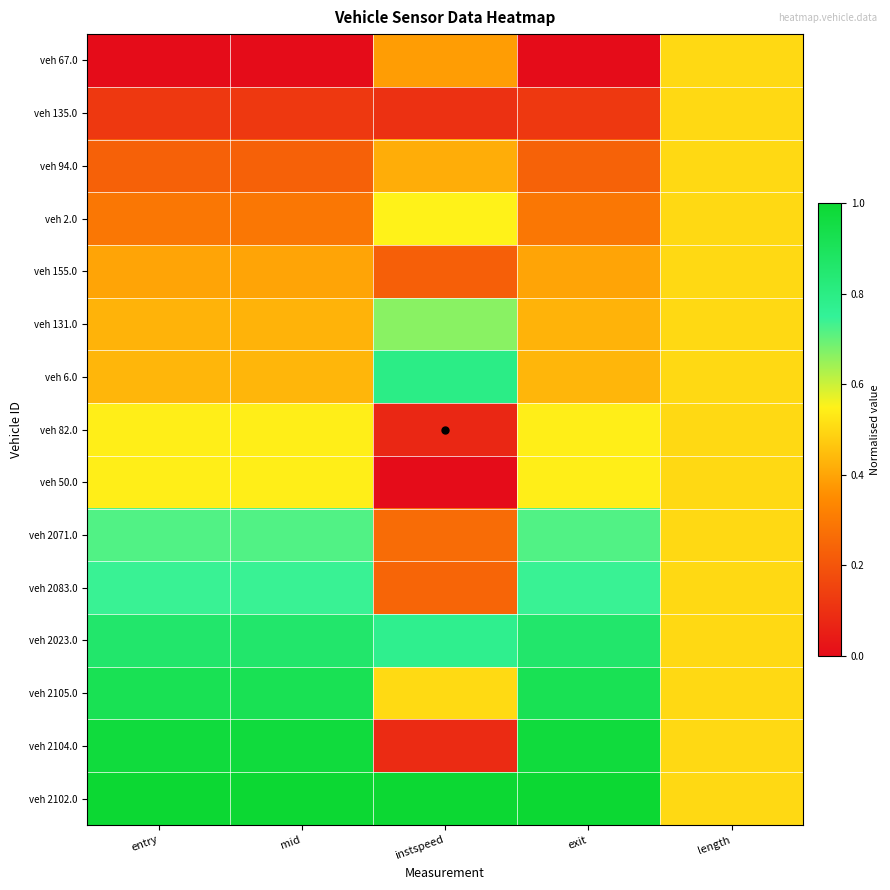

Reading left to right, list all the values displayed in this chart.

veh 67.0: entry=0.0	mid=0.0	instspeed=0.4	exit=0.0	length=0.5
veh 135.0: entry=0.1	mid=0.1	instspeed=0.1	exit=0.1	length=0.5
veh 94.0: entry=0.2	mid=0.2	instspeed=0.4	exit=0.2	length=0.5
veh 2.0: entry=0.3	mid=0.3	instspeed=0.6	exit=0.3	length=0.5
veh 155.0: entry=0.4	mid=0.4	instspeed=0.2	exit=0.4	length=0.5
veh 131.0: entry=0.4	mid=0.4	instspeed=0.7	exit=0.4	length=0.5
veh 6.0: entry=0.4	mid=0.4	instspeed=0.8	exit=0.4	length=0.5
veh 82.0: entry=0.5	mid=0.5	instspeed=0.1	exit=0.5	length=0.5
veh 50.0: entry=0.5	mid=0.5	instspeed=0.0	exit=0.5	length=0.5
veh 2071.0: entry=0.7	mid=0.7	instspeed=0.3	exit=0.7	length=0.5
veh 2083.0: entry=0.7	mid=0.7	instspeed=0.2	exit=0.7	length=0.5
veh 2023.0: entry=0.9	mid=0.9	instspeed=0.8	exit=0.9	length=0.5
veh 2105.0: entry=0.9	mid=0.9	instspeed=0.5	exit=0.9	length=0.5
veh 2104.0: entry=1.0	mid=1.0	instspeed=0.1	exit=1.0	length=0.5
veh 2102.0: entry=1.0	mid=1.0	instspeed=1.0	exit=1.0	length=0.5